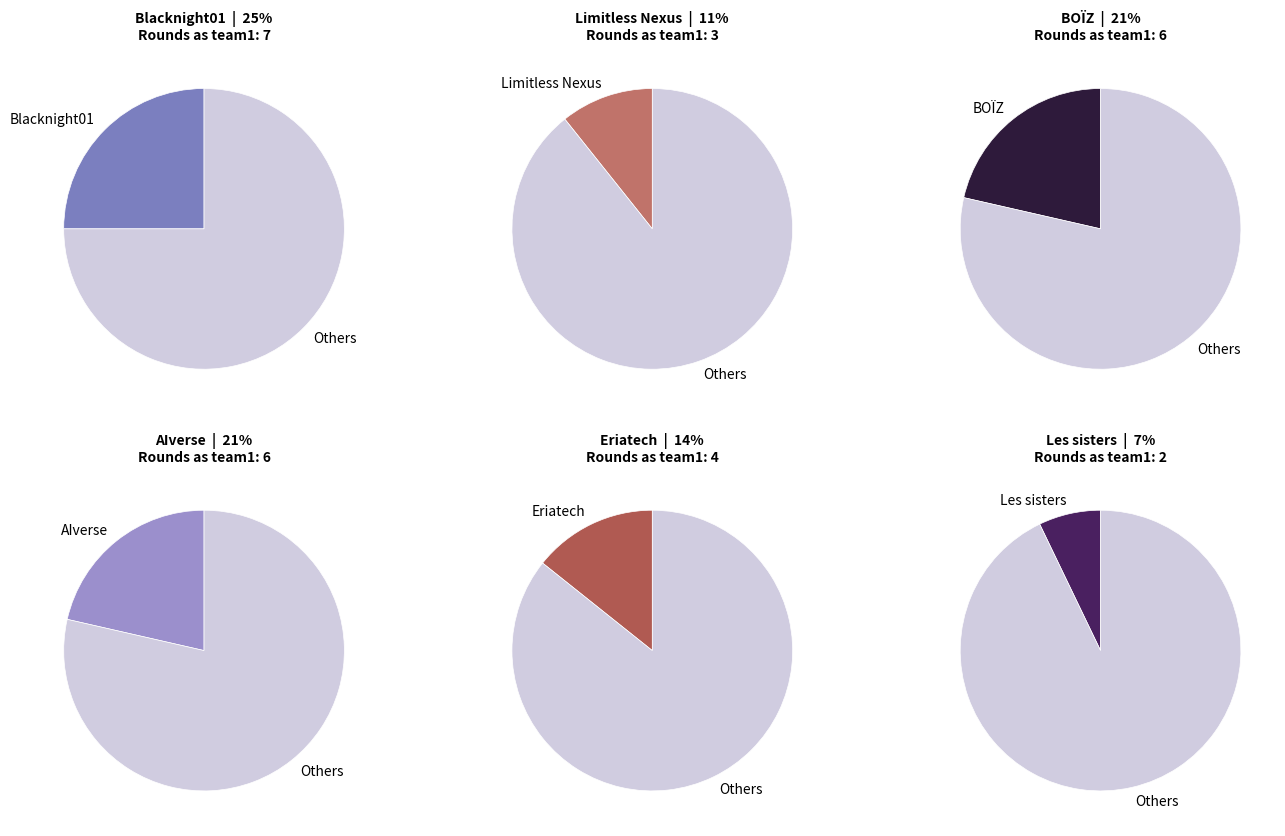

How many segments does this pie chart have?

6